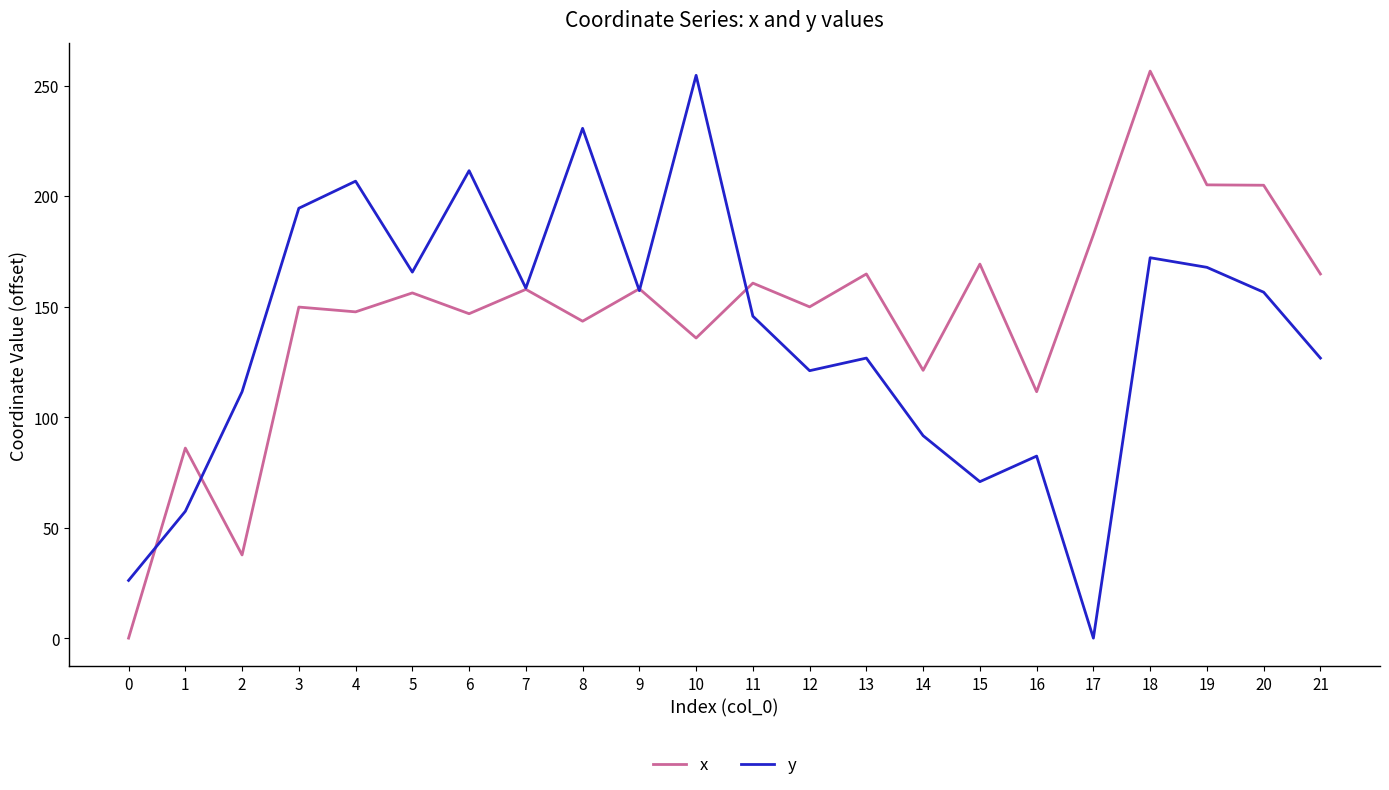

Between 0 and 20, which series saw the biggest shift?

x